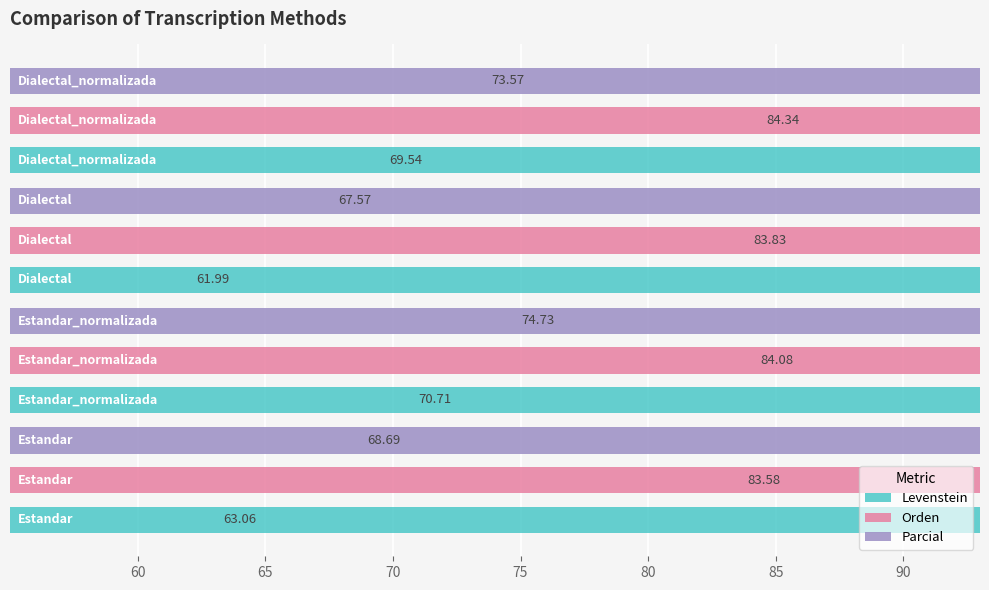

Reading left to right, what are all the values shown in this chart?

Levenstein: 60=63.1	65=70.7	70=62.0	75=69.5
Orden: 60=83.6	65=84.1	70=83.8	75=84.3
Parcial: 60=68.7	65=74.7	70=67.6	75=73.6